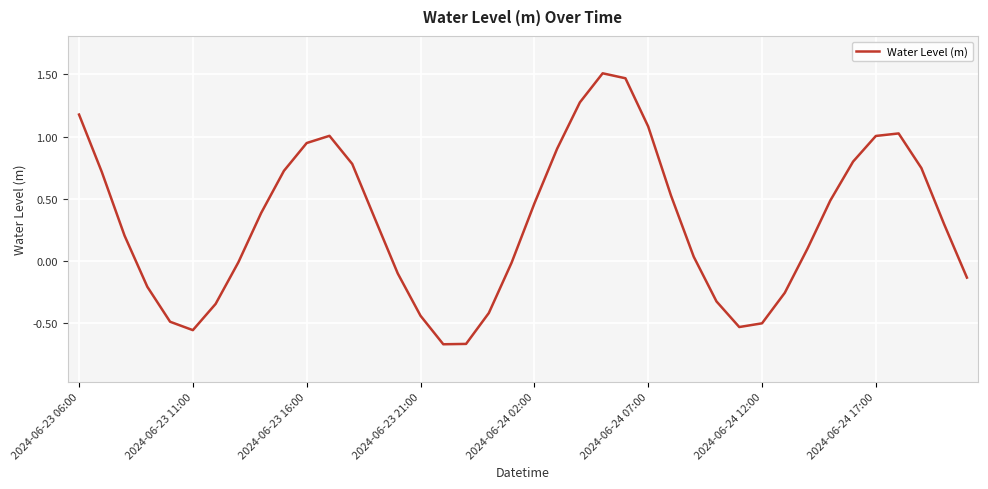

What is the difference between the maximum and minimum values?

2.2